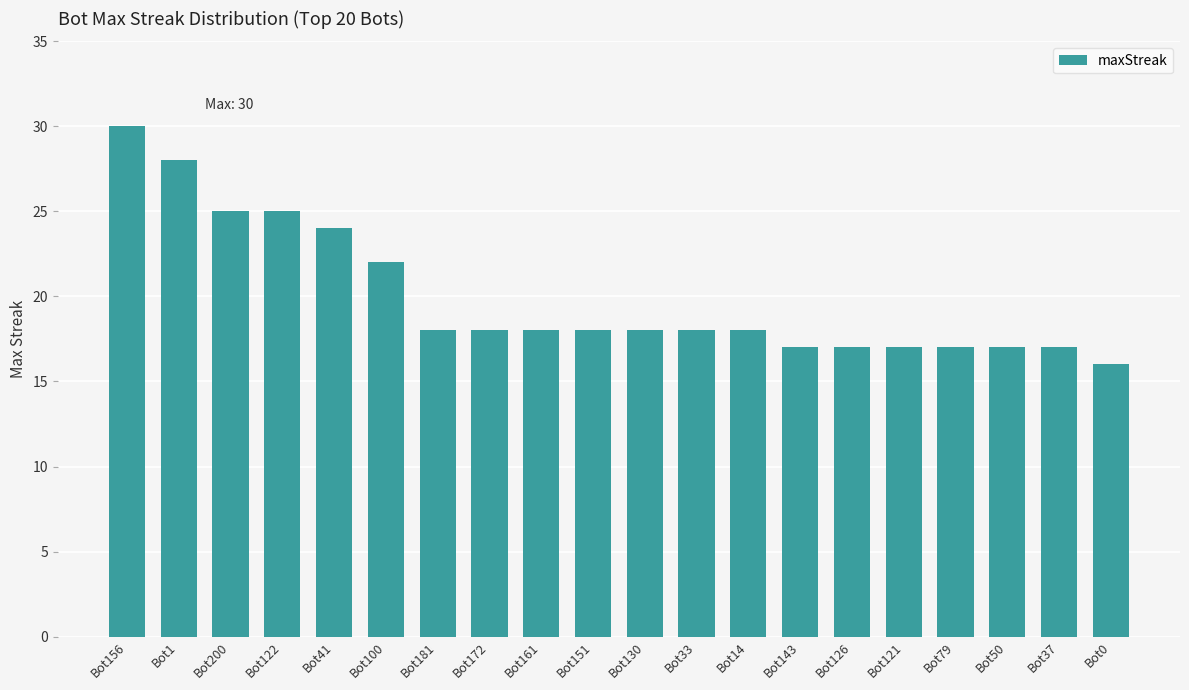

True or false: the data shows 14 at Bot1.

False